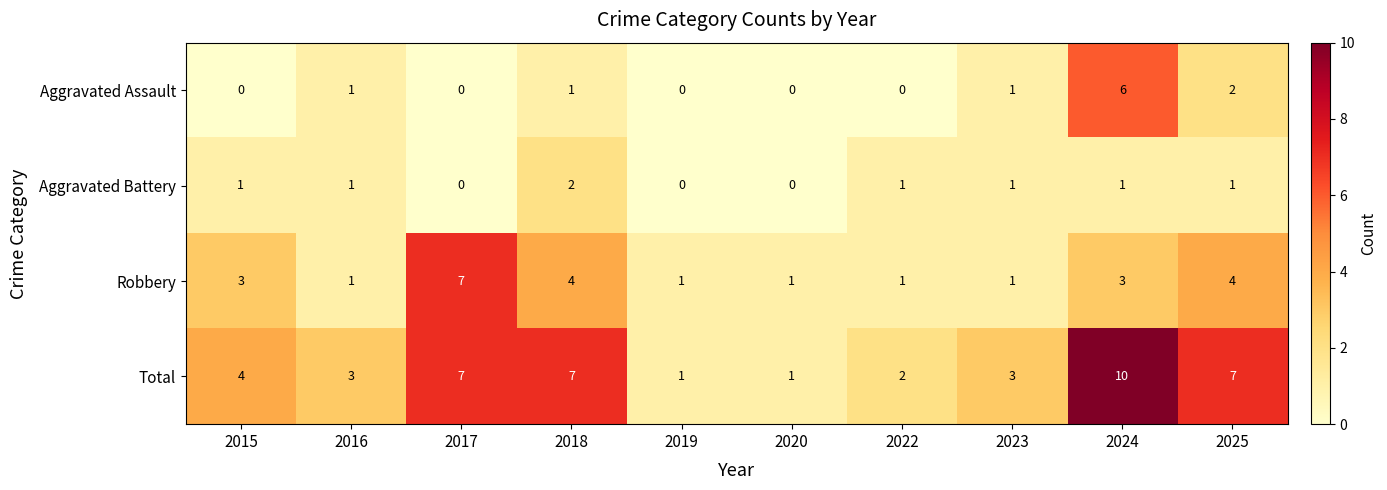

What is the maximum value shown in the chart?

10